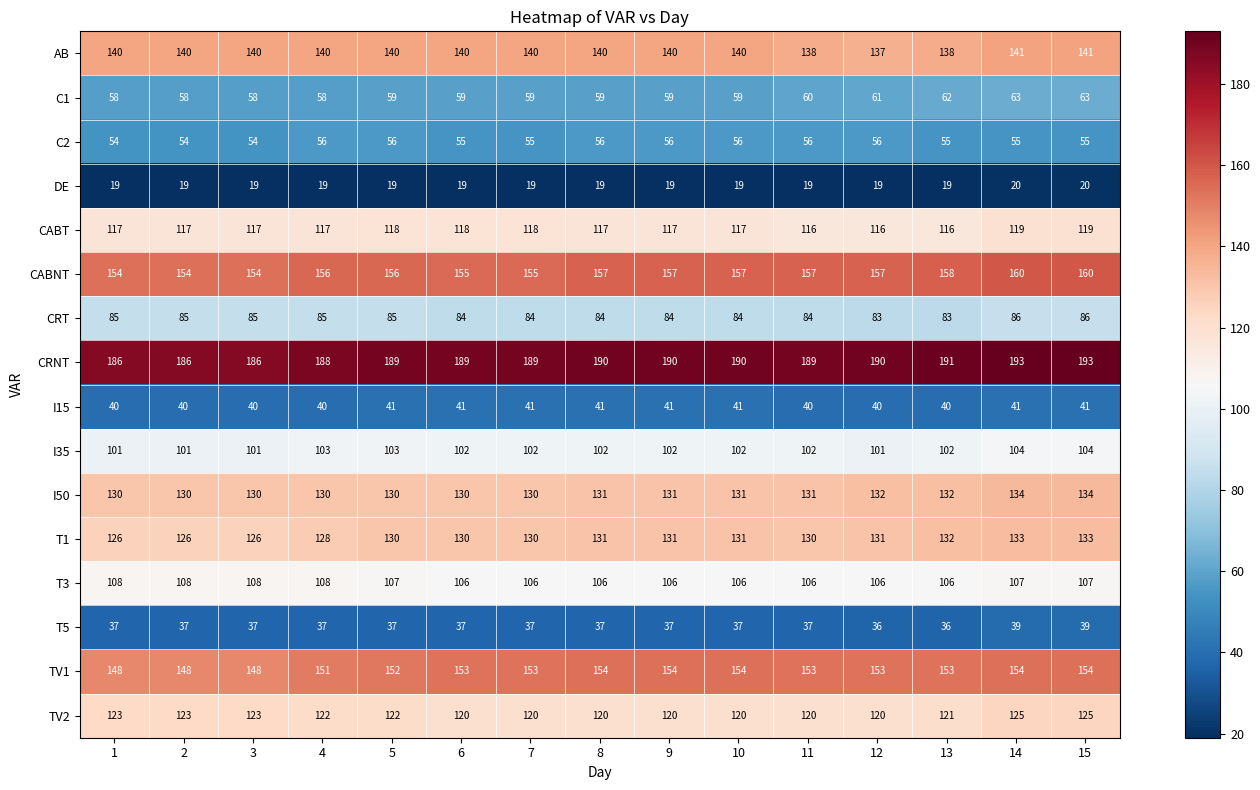

What is the spread (max minus min) of values at 10?

171